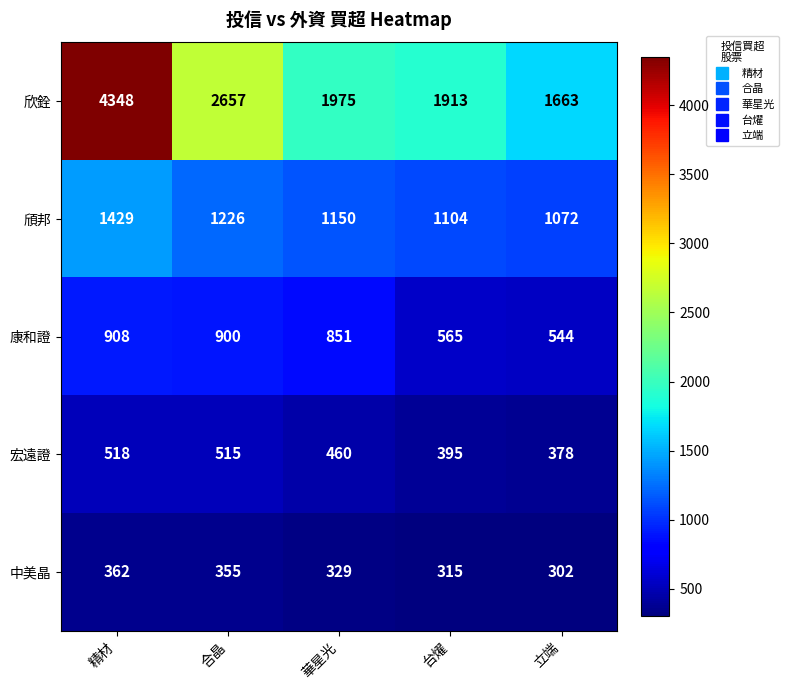

Reading left to right, extract all data points from this chart.

欣銓: 精材=4348	合晶=2657	華星光=1975	台燿=1913	立端=1663
頎邦: 精材=1429	合晶=1226	華星光=1150	台燿=1104	立端=1072
康和證: 精材=908	合晶=900	華星光=851	台燿=565	立端=544
宏遠證: 精材=518	合晶=515	華星光=460	台燿=395	立端=378
中美晶: 精材=362	合晶=355	華星光=329	台燿=315	立端=302